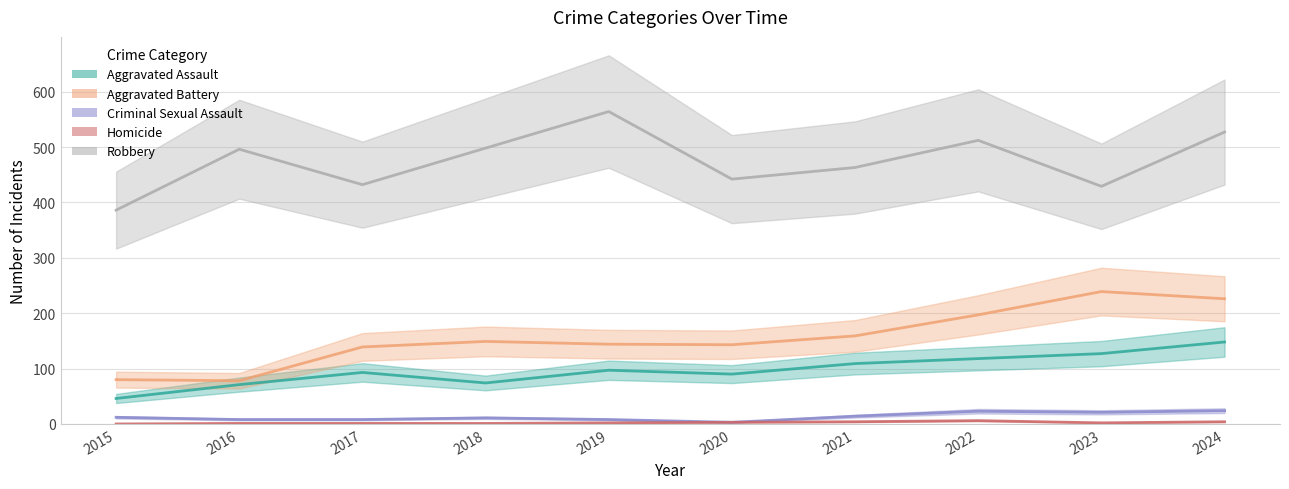

How many interior local peaks does the Aggravated Battery series have?

2